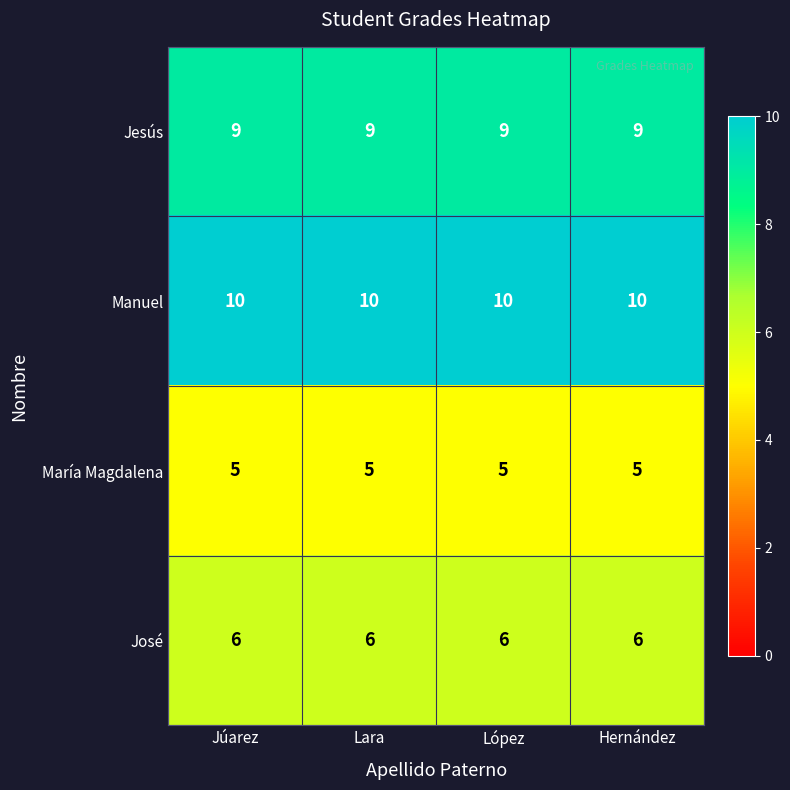

What is the difference between the highest and lowest values at López?

5